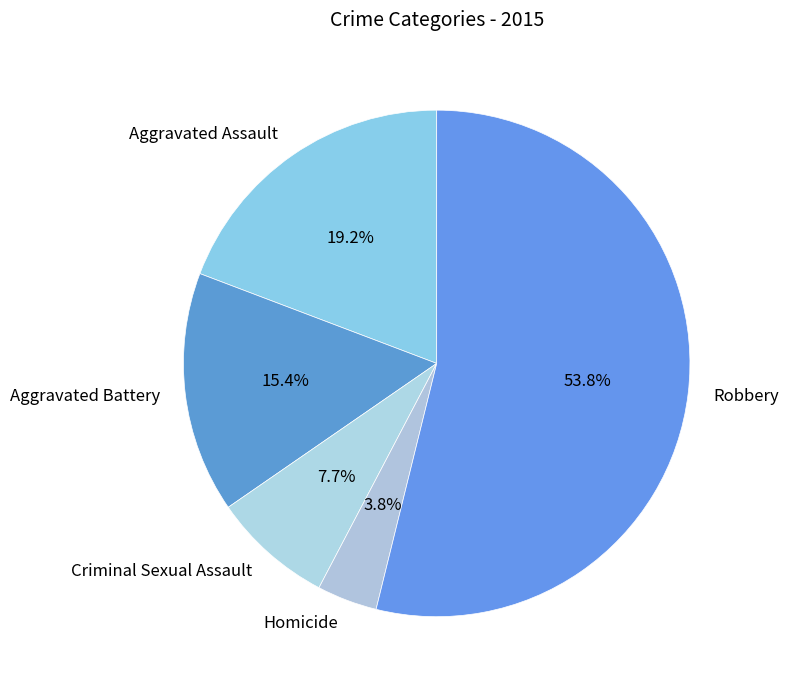

To the nearest percent, what is the difference between the Homicide and Criminal Sexual Assault slice percentages?

4%